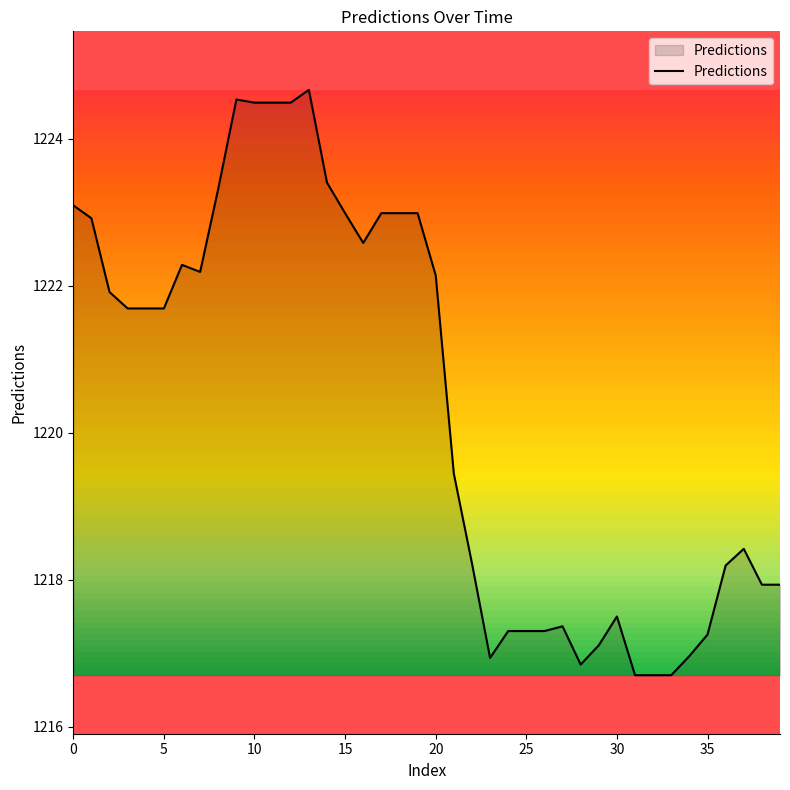

What is the greatest value displayed?

1224.7